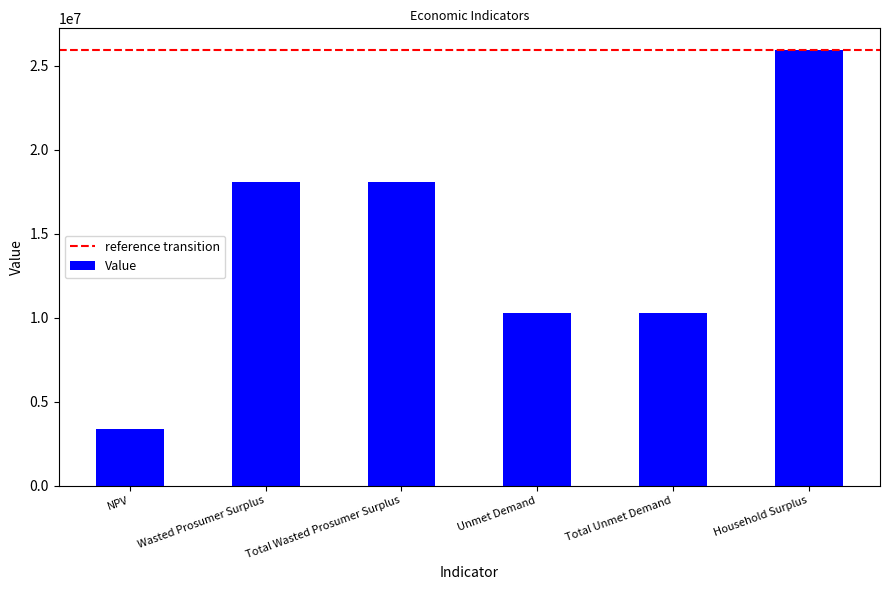

The chart shows a value of 10285071.6 at Total Unmet Demand. True or false?

True